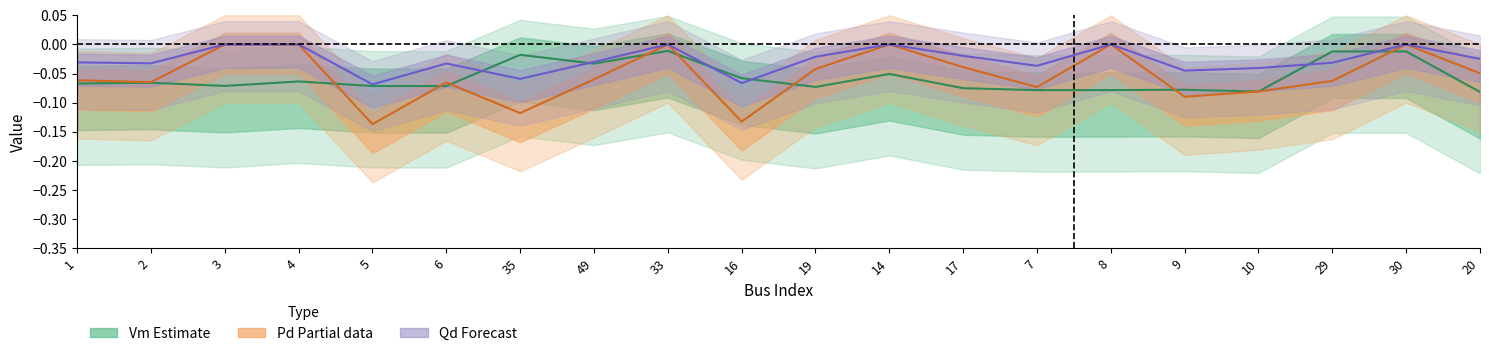

What position from the right is 20?

1